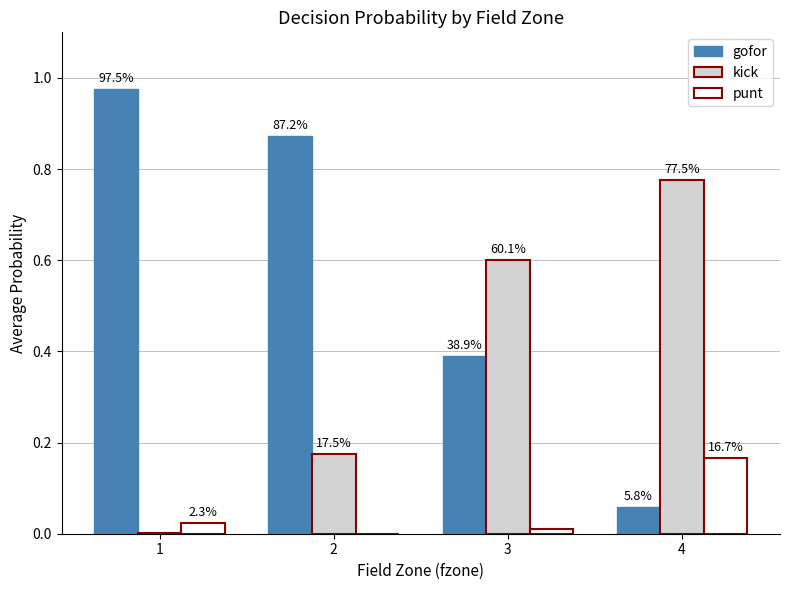

What is the total value across all series at 3?

1.0